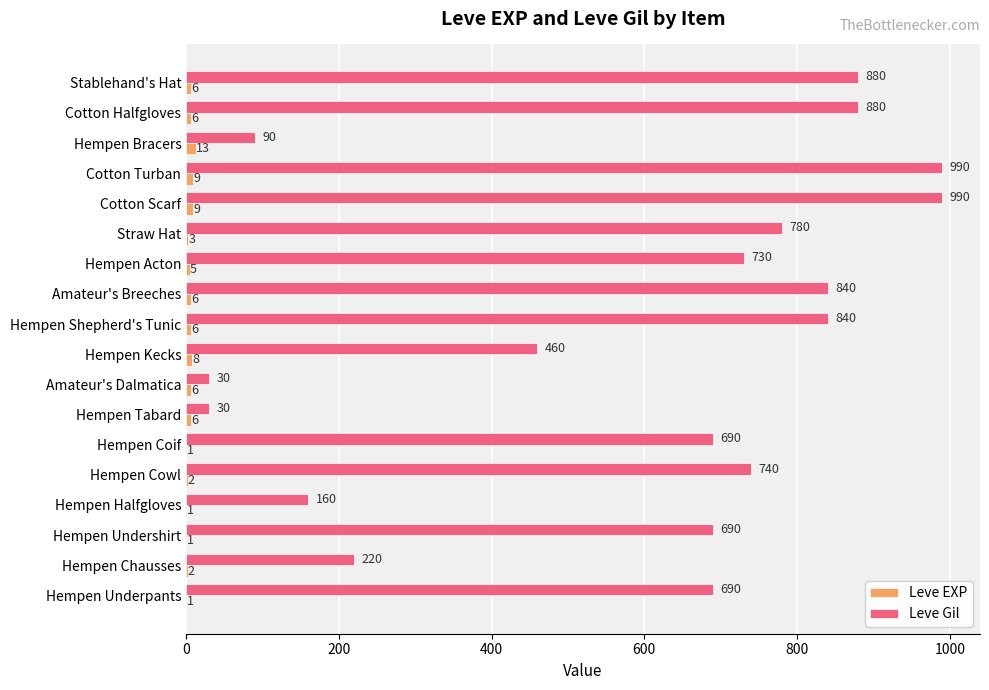

The value of Leve Gil at Amateur's Breeches is 840. True or false?

True